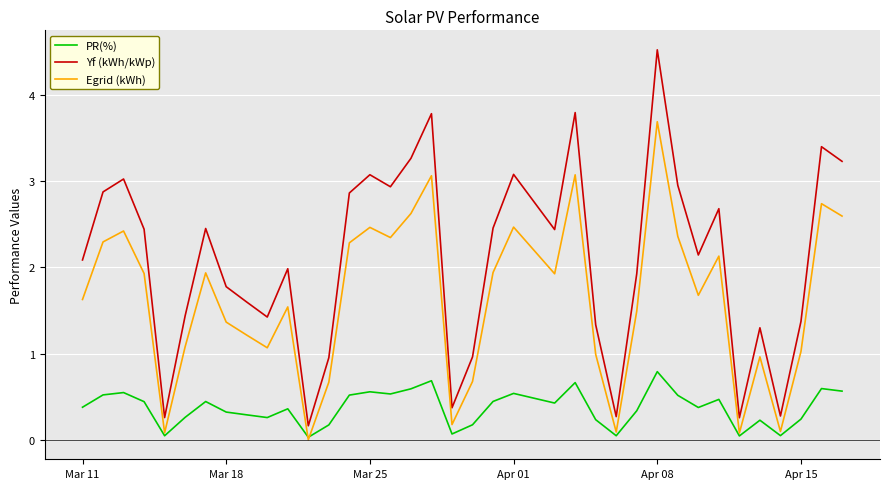

What is the average value of the Yf (kWh/kWp) series?

2.1